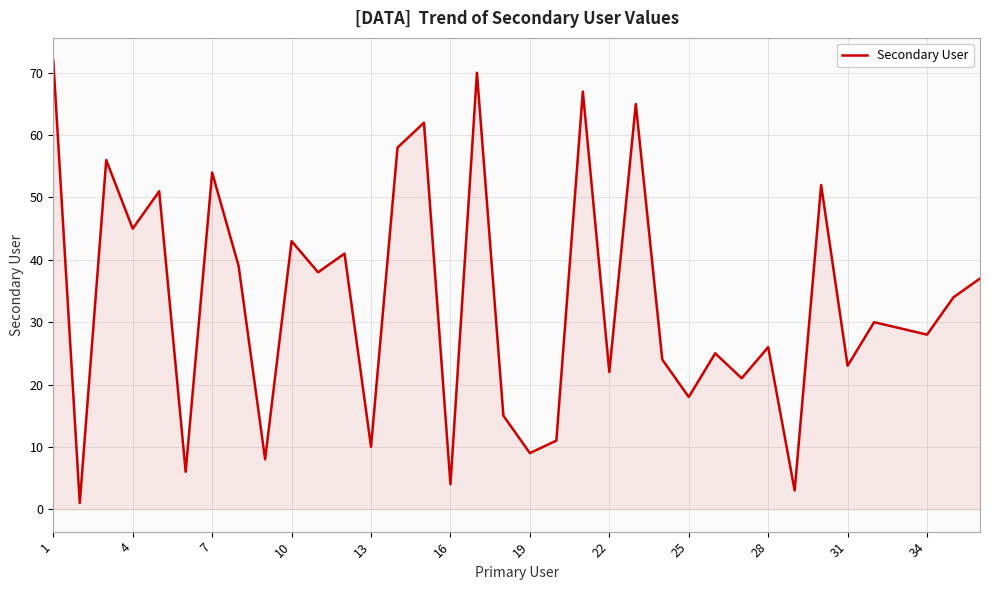

What is the difference between the maximum and minimum values?

71